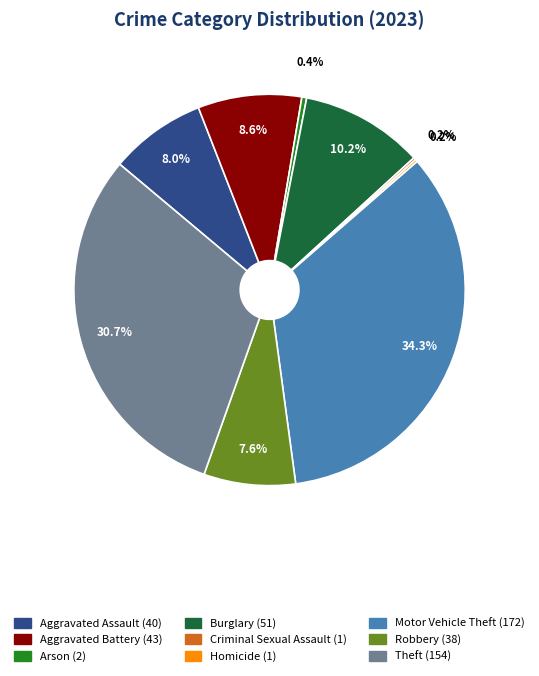

Between Motor Vehicle Theft and Theft, which is larger?

Motor Vehicle Theft